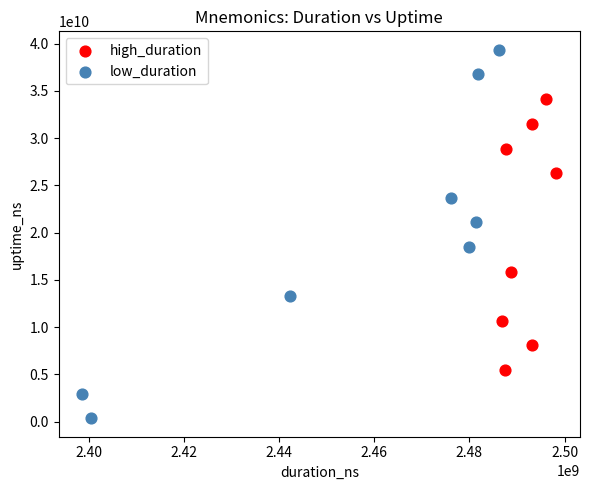

Which series contains the highest Y value?

low_duration